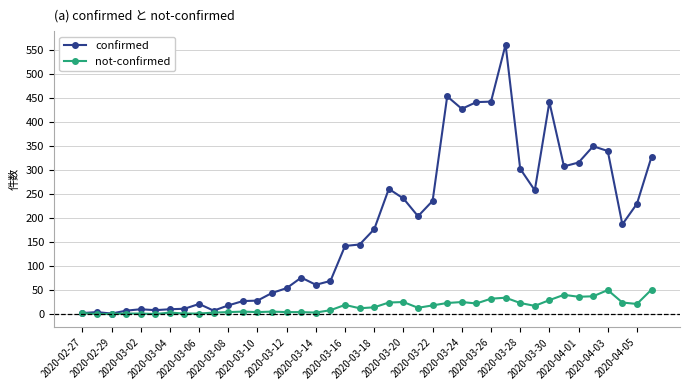

What is the value of the not-confirmed point at the 10th from the left?

3